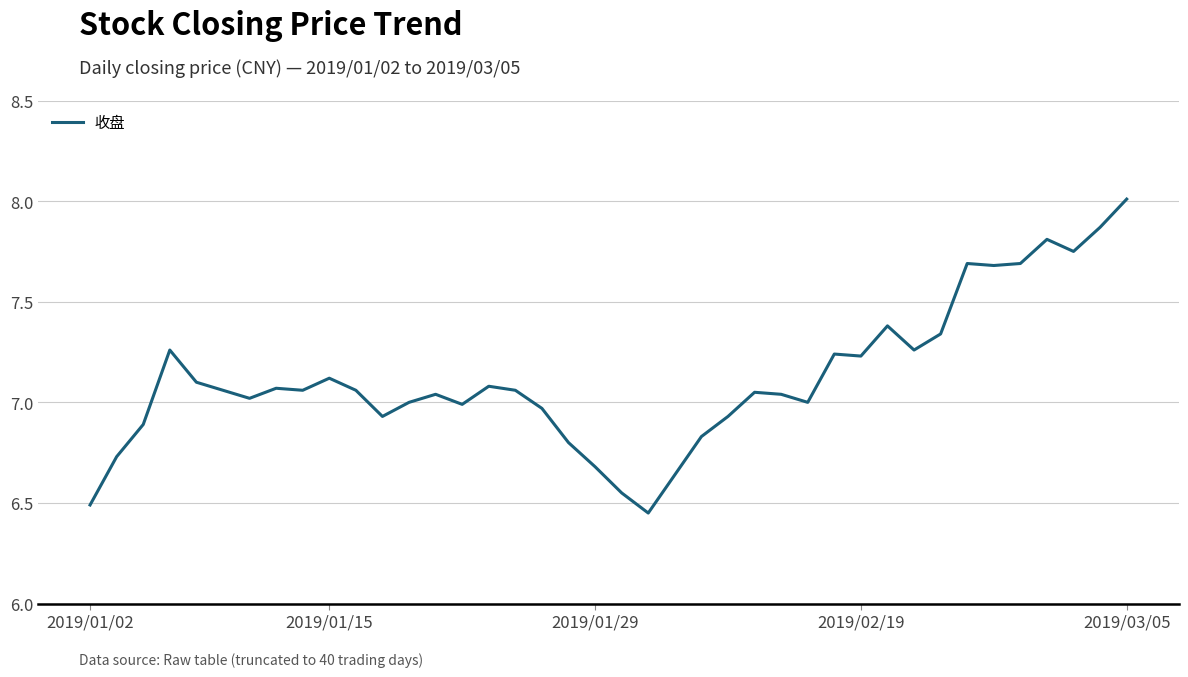

What is the maximum value shown in the chart?

8.0